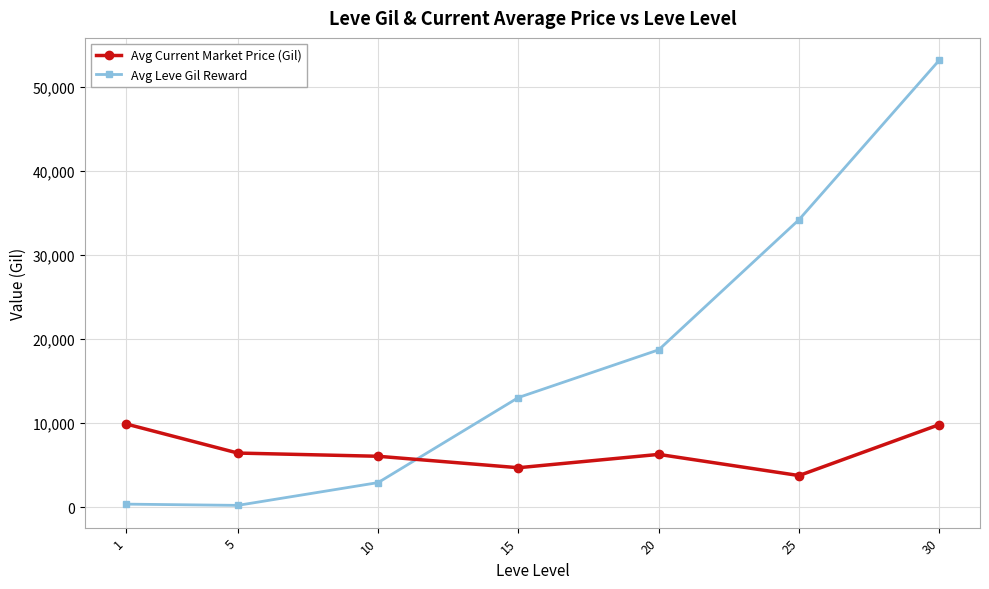

What is the total value across all series at 10?

8960.7